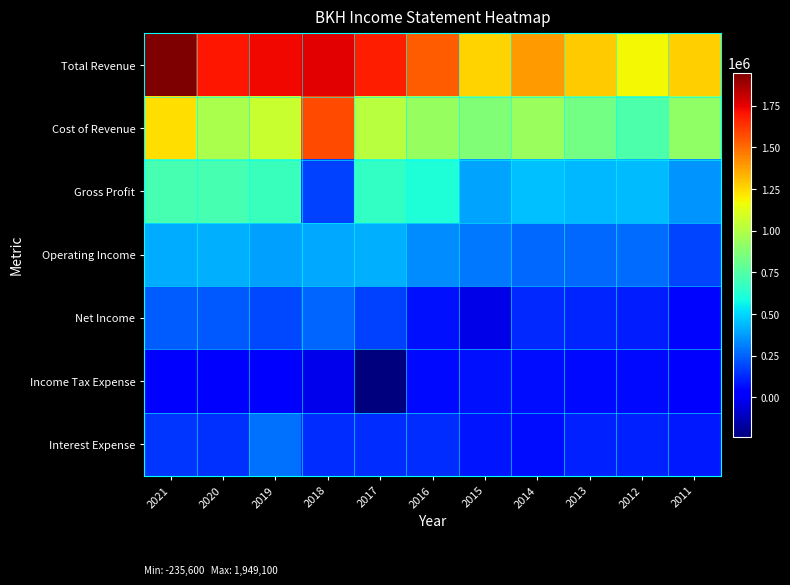

What is the maximum value shown in the chart?

1949100